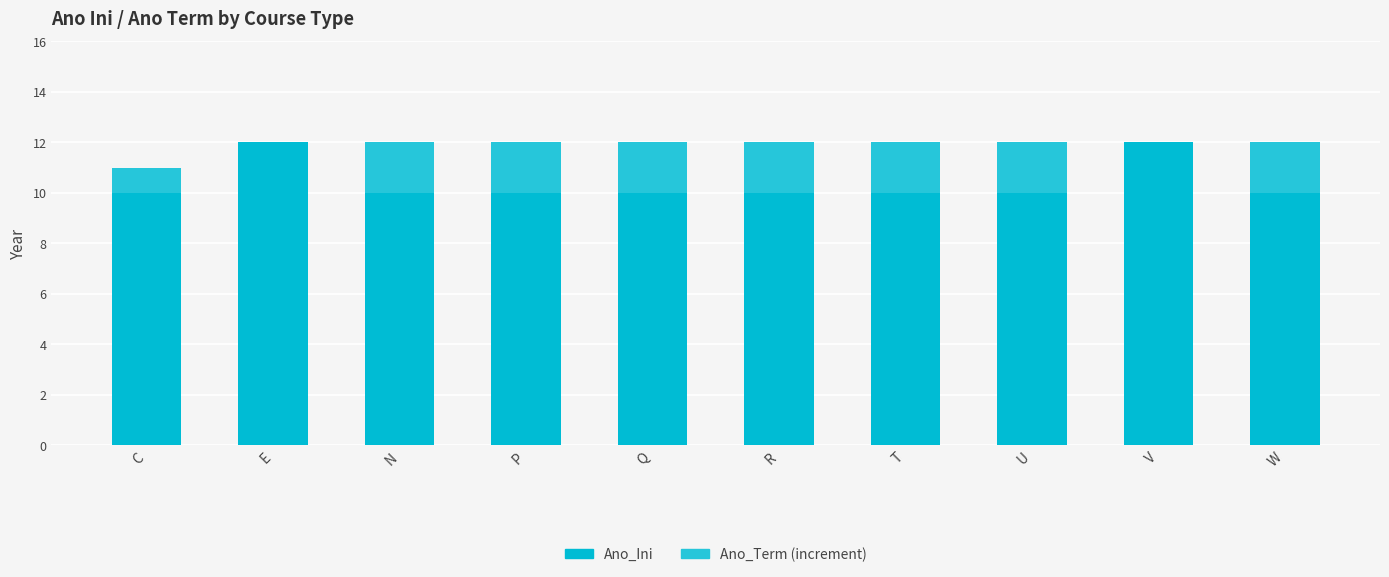

Does the chart contain stacked bars?

Yes